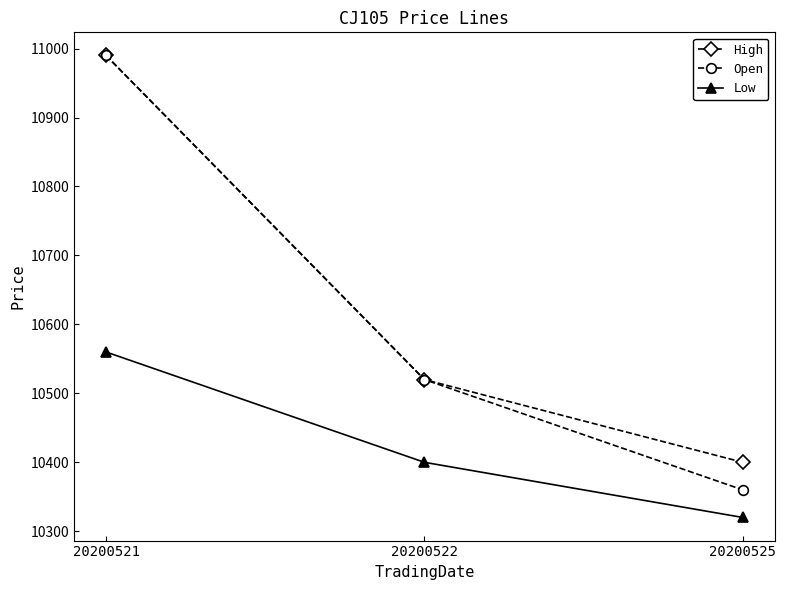

What is the difference between the highest and lowest values at 20200522?

120